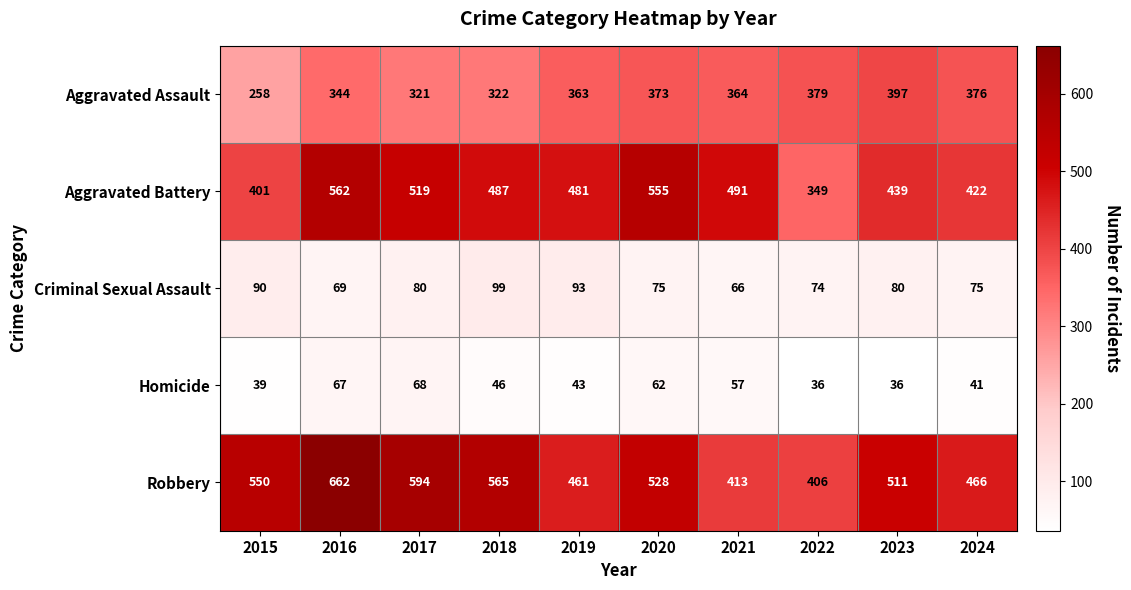

Which series has the widest spread of values?

Robbery